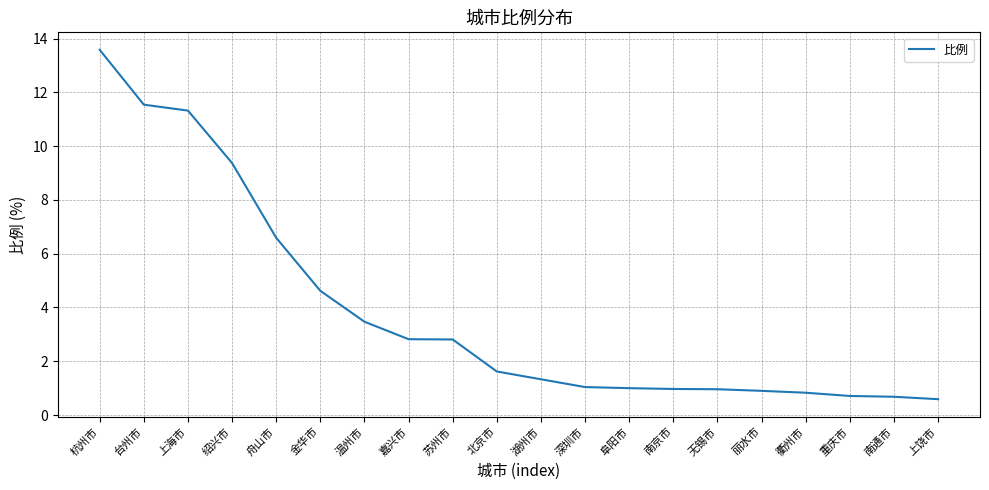

True or false: the data shows 2.1 at 金华市.

False